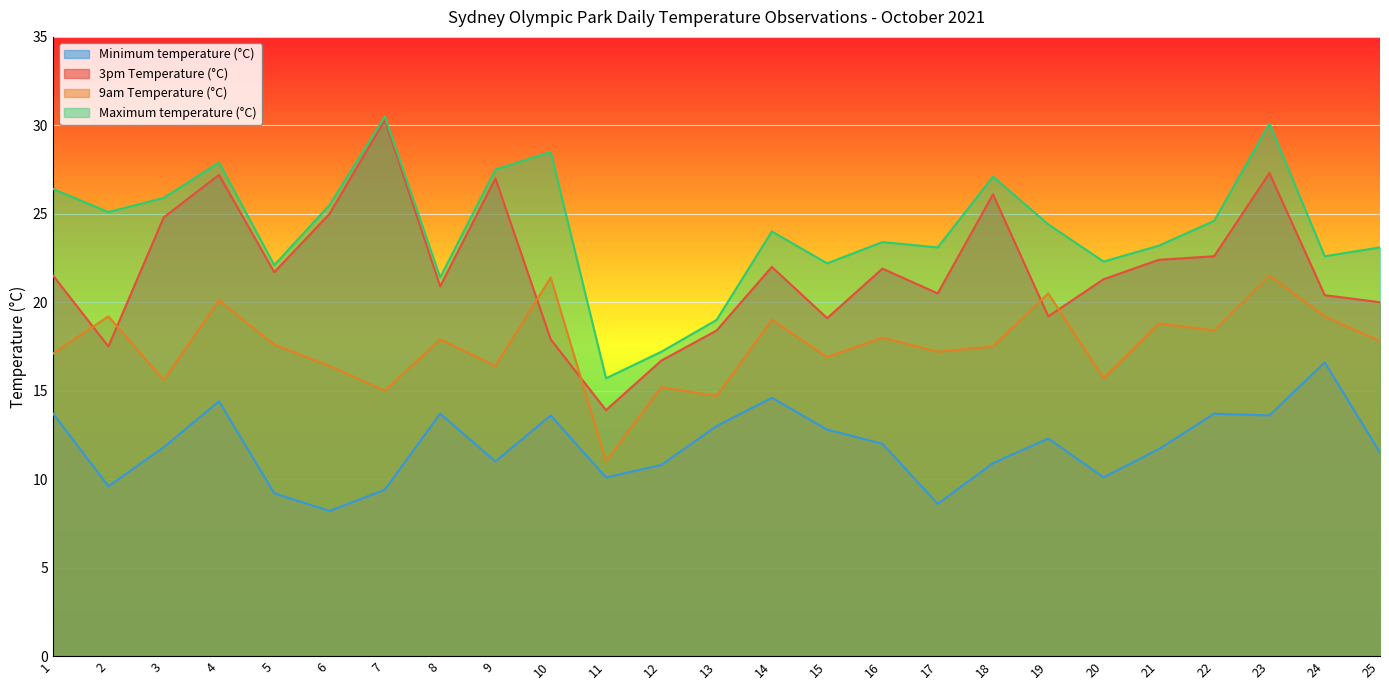

At 25, list the series in order from largest to smallest.

Maximum temperature (°C), 3pm Temperature (°C), 9am Temperature (°C), Minimum temperature (°C)